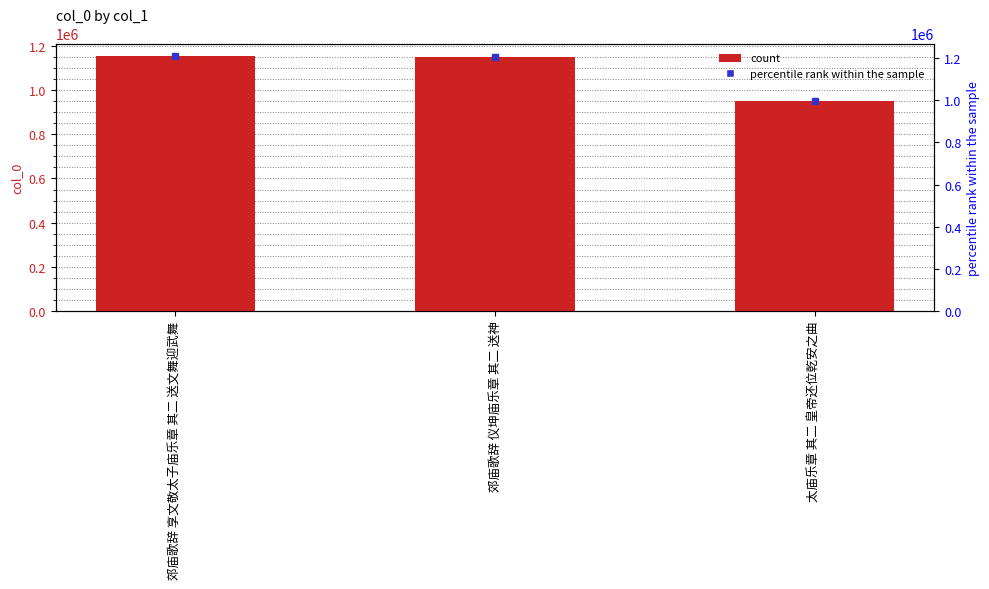

Which has a higher value, 郊庙歌辞 仪坤庙乐章 其二 送神 or 太庙乐章 其二 皇帝还位乾安之曲?

郊庙歌辞 仪坤庙乐章 其二 送神